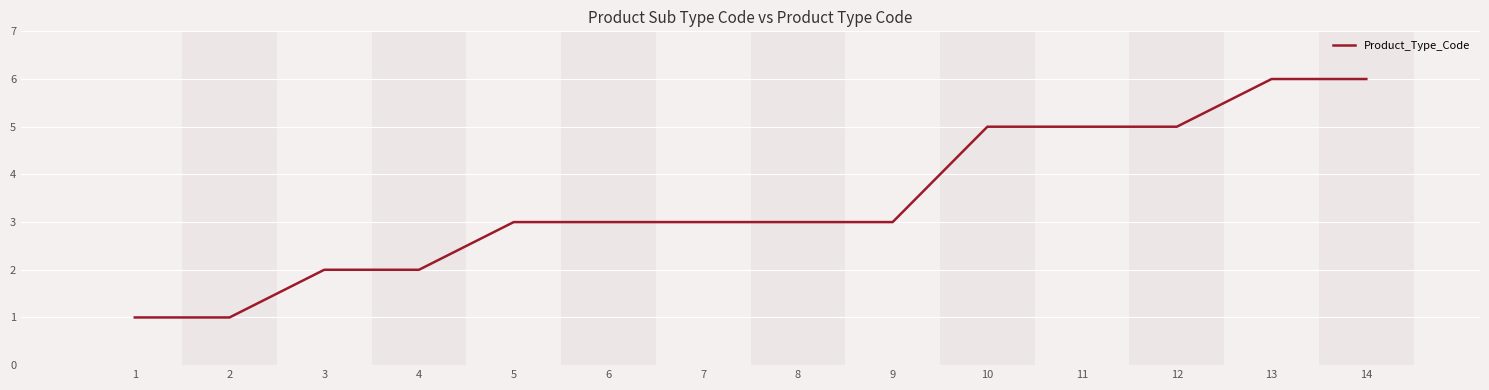

What is the difference between the values at 11 and 3?

3